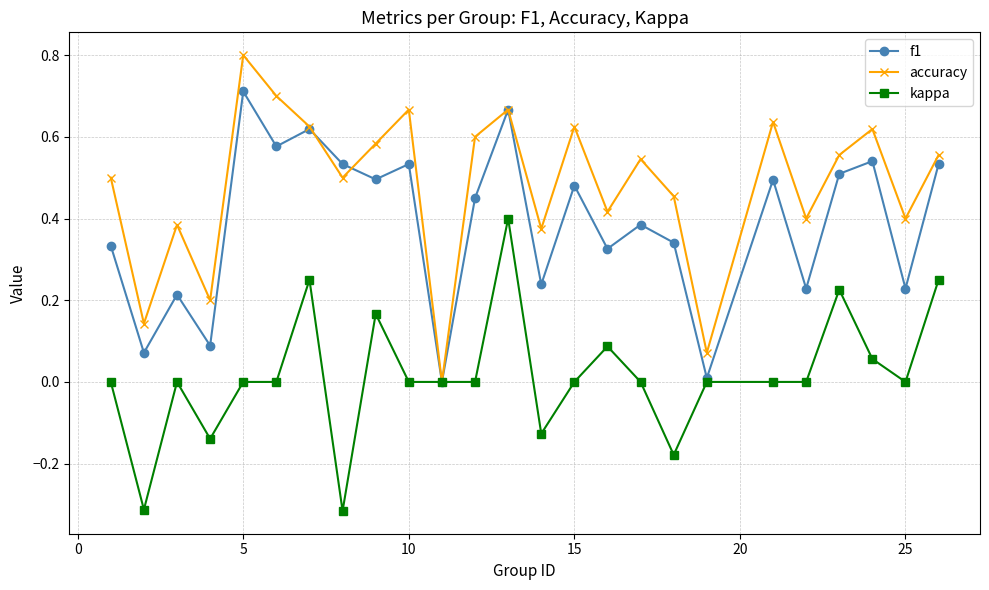

Which series has the largest total across all categories?

accuracy